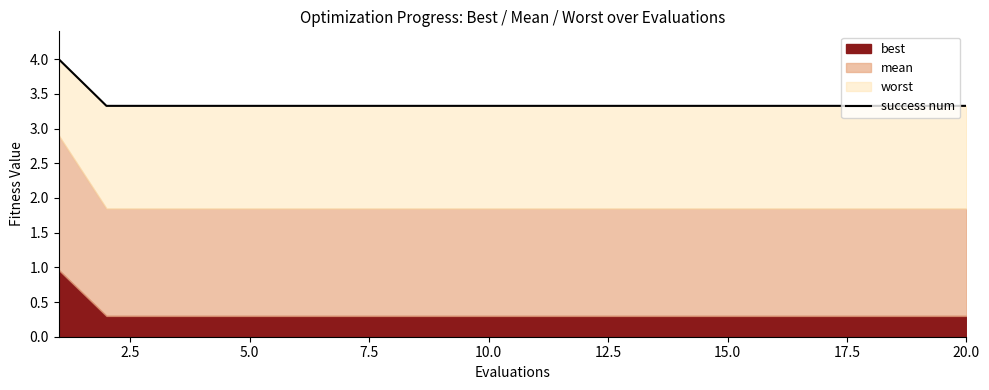

True or false: there are more than 0 points higher than both neighbors.

False